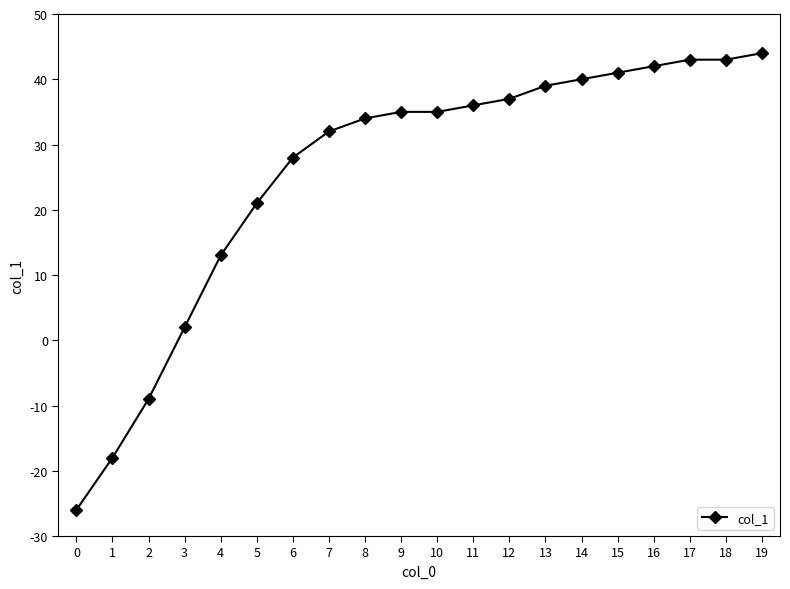

What is the difference between the maximum and second lowest values?

62